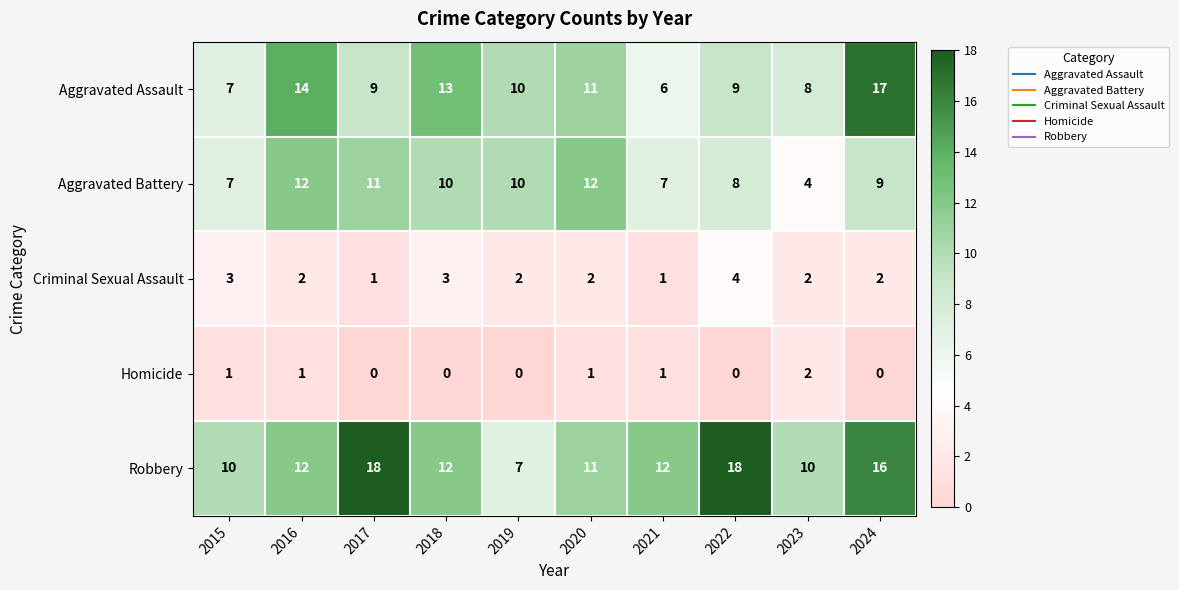

What is the approximate value of Aggravated Battery at 2018?

10